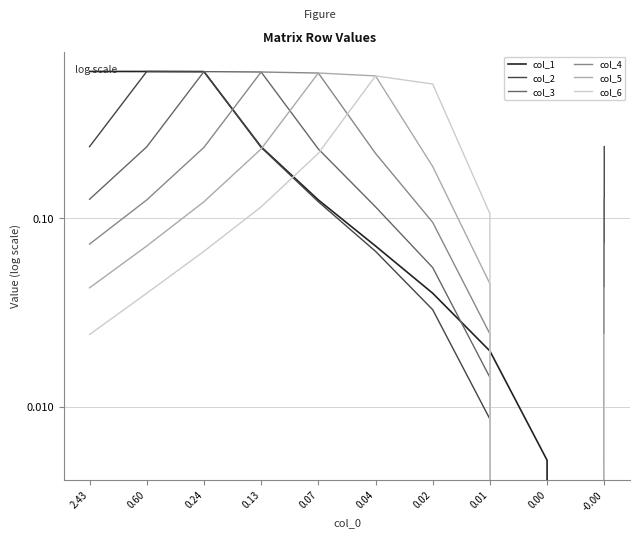

Read the col_4 value at 0.60.

0.1